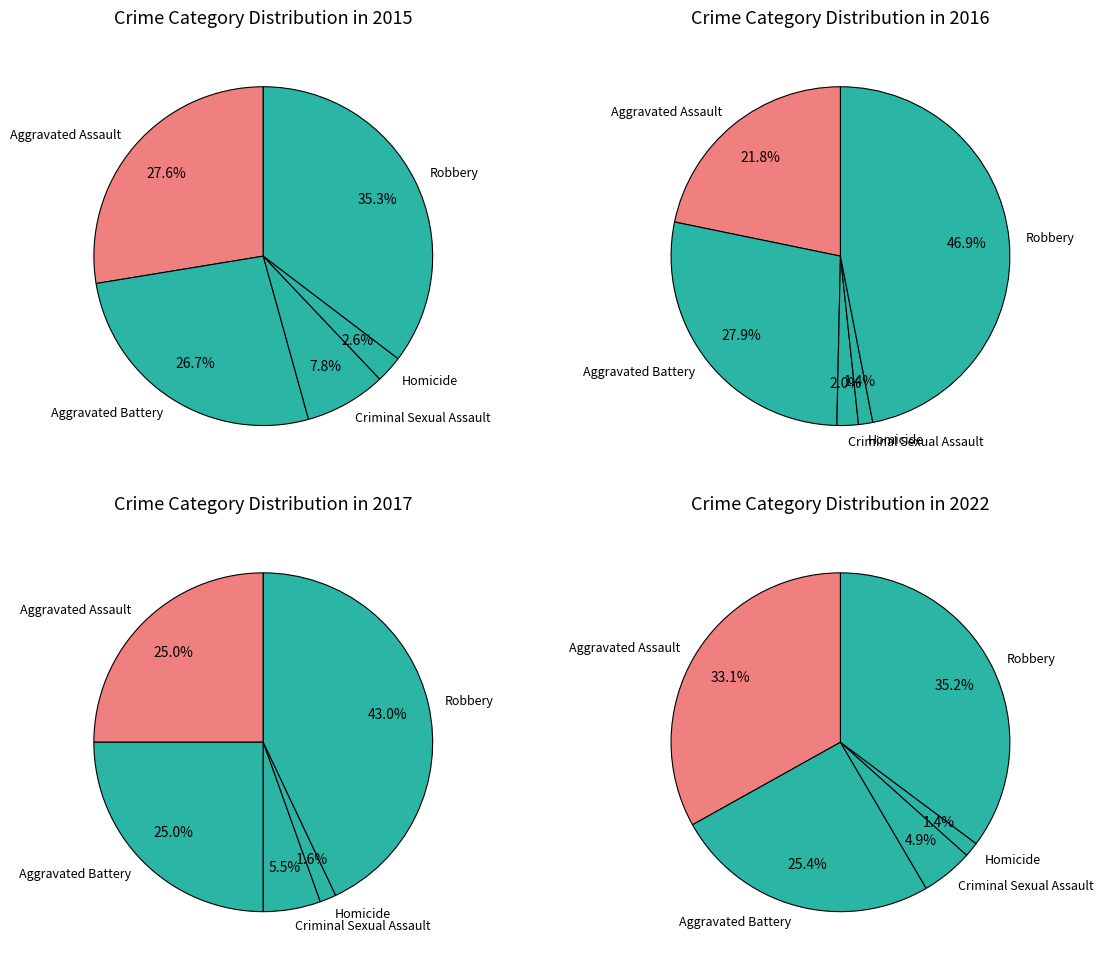

To the nearest percent, what is the combined percentage of Homicide and Robbery?

38%